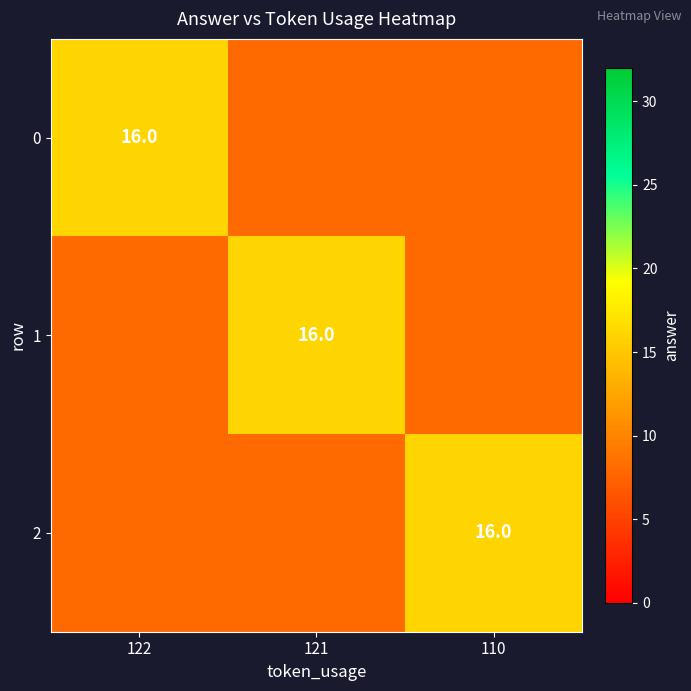

Is it true that 2 equals 16 at 110?

True